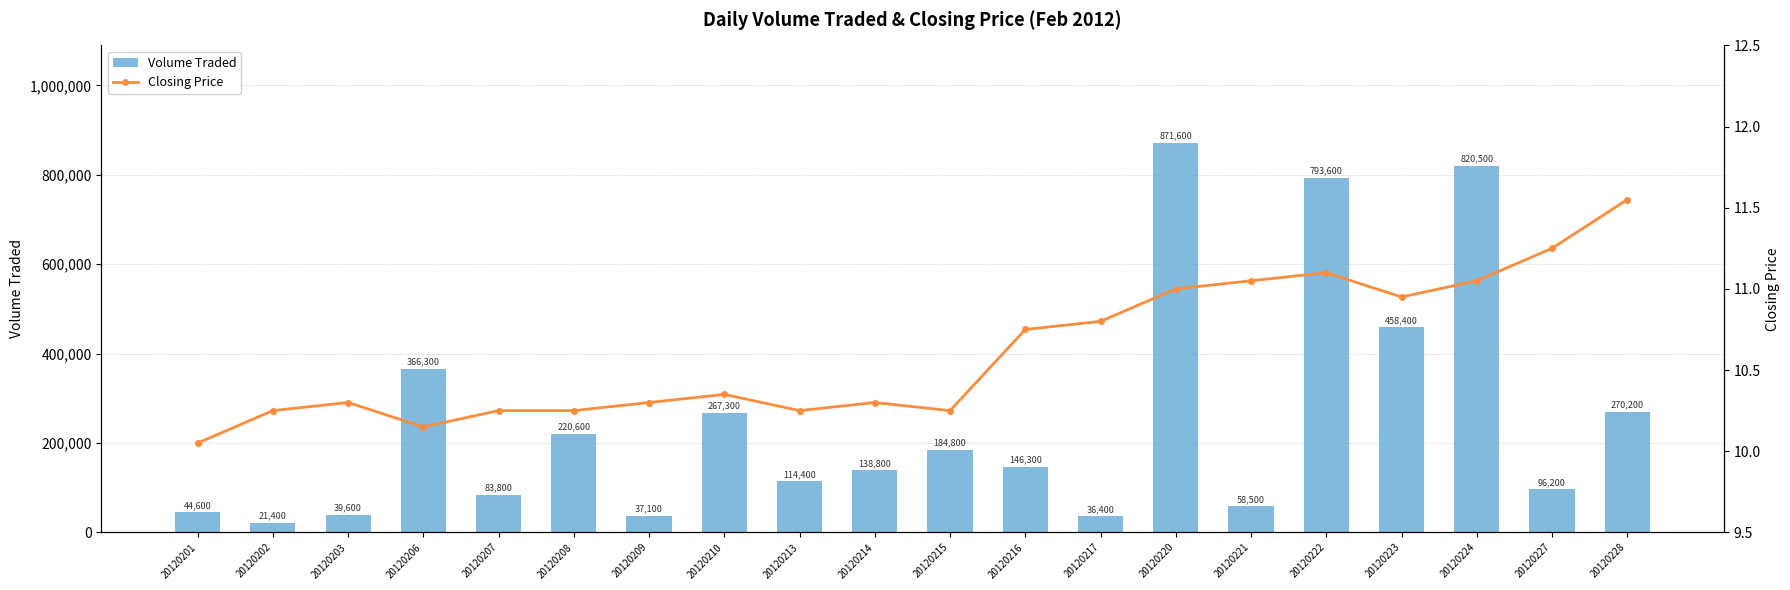

Which series has the largest range (max minus min)?

Volume Traded